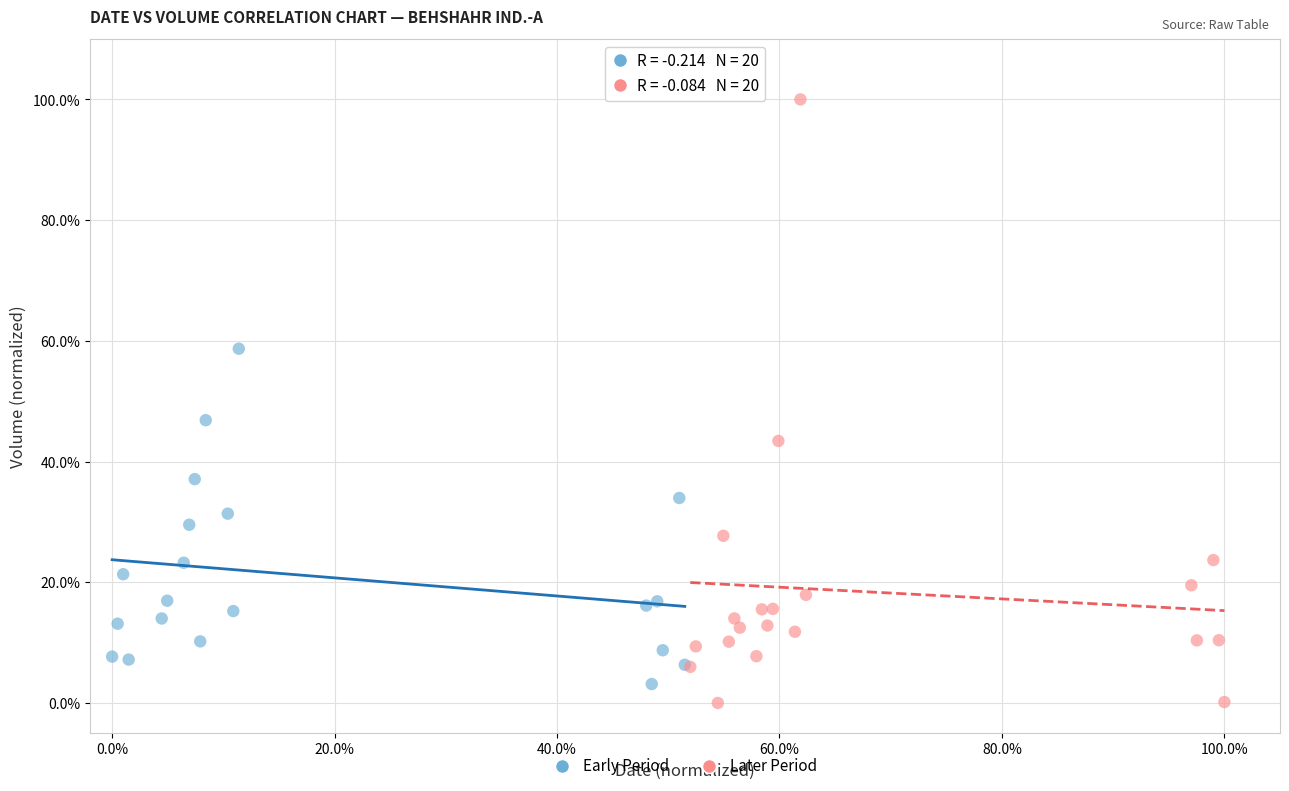

What are all the series names shown in the legend?

Early Period, Later Period